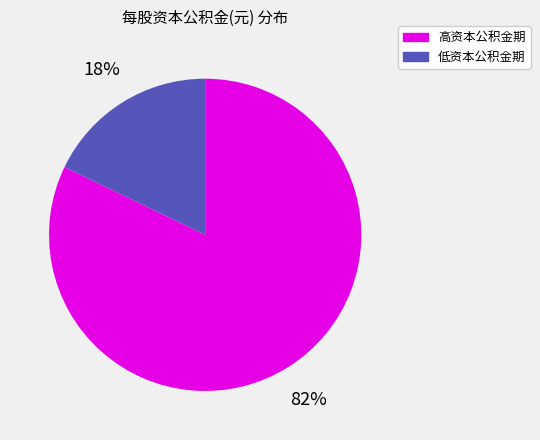

Count the number of slices in the pie.

2